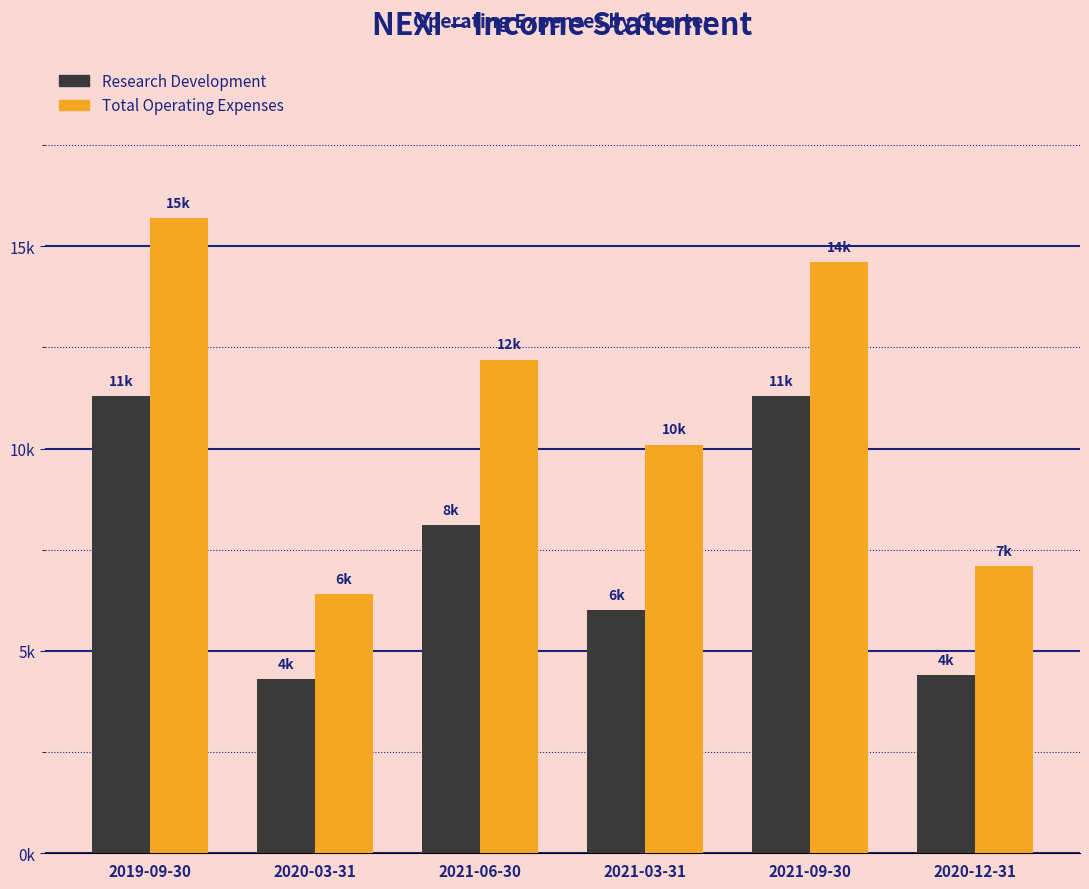

What are all the series names shown in the legend?

Research Development, Total Operating Expenses